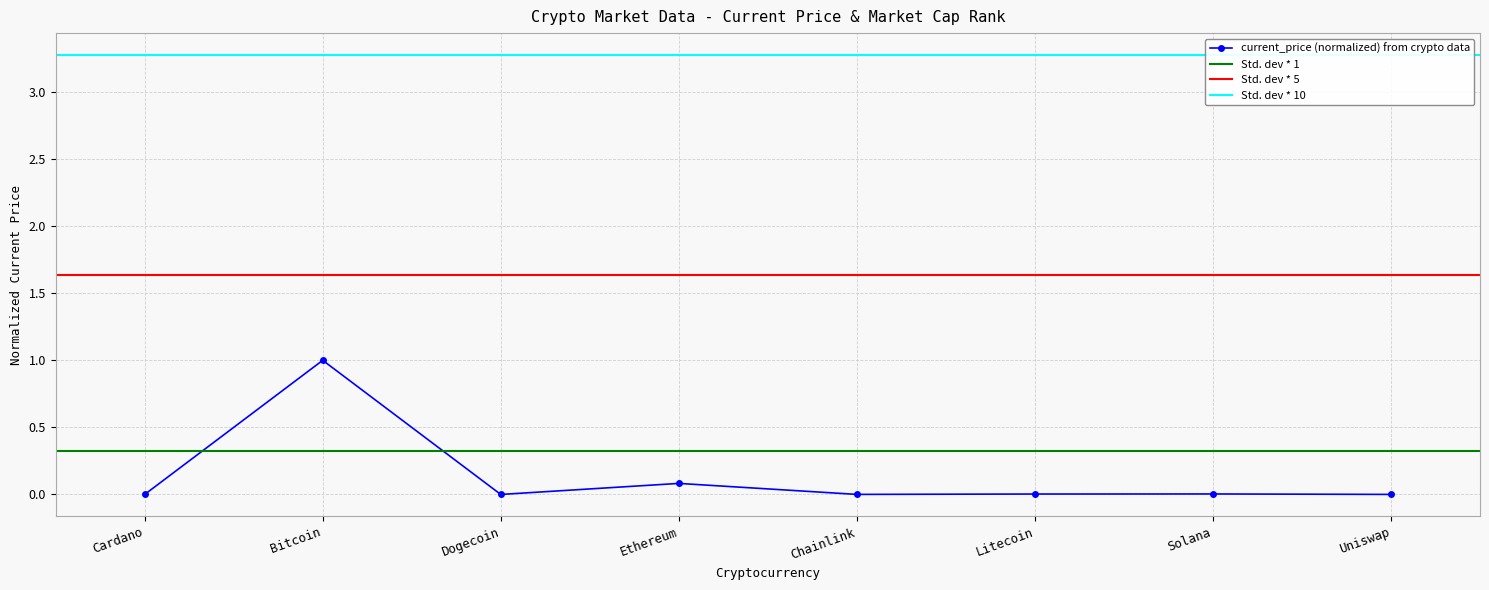

What is the average value?

0.1